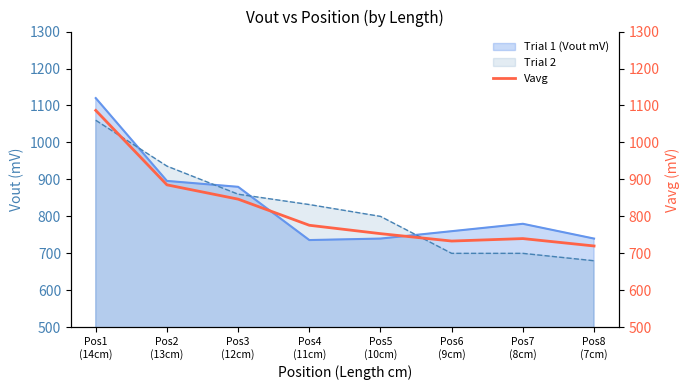

What is the difference between the values at Pos3
(12cm) and Pos5
(10cm)?

93.3